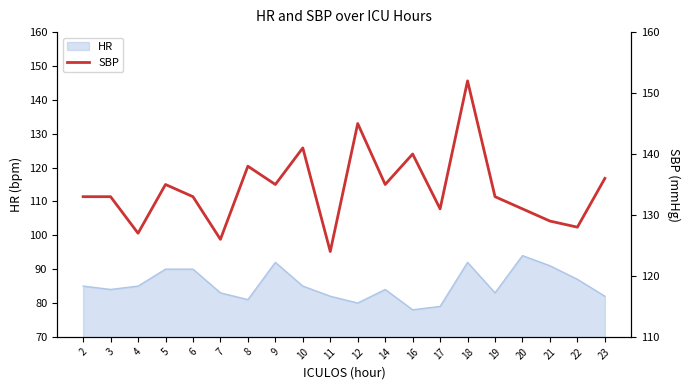

Is it true that HR equals 34 at 21?

False